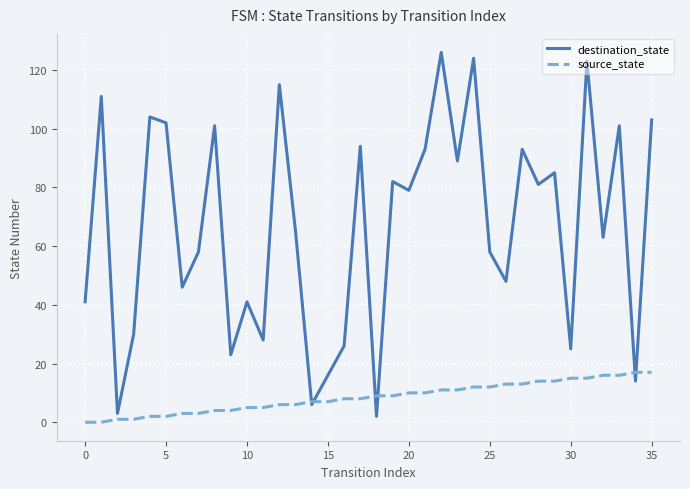

What is the average value of the destination_state series?

67